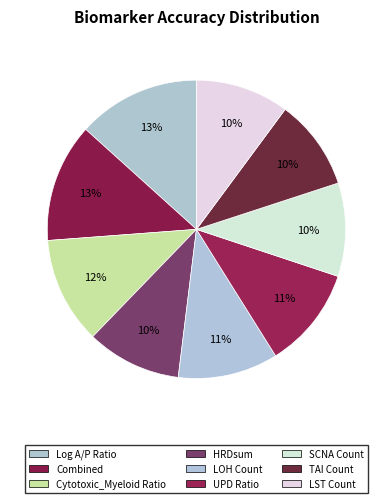

Is there a majority slice in this chart?

No